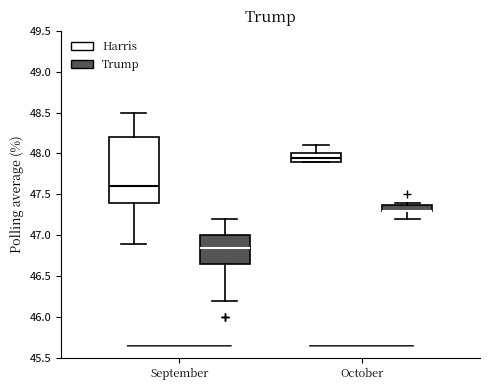

Reading left to right, transcribe this box plot: for each box, give where its median line is, the range the box spans, and where its two whiskers end, as read against the y-axis. The values are not printed on the chart, so give them approximately, as read against the axis.

September (Harris): median 47.60, box 47.40 to 48.20, whiskers 46.90 to 48.50
September (Trump): median 46.85, box 46.65 to 47.00, whiskers 46.20 to 47.20
October (Harris): median 47.95, box 47.90 to 48.00, whiskers 47.90 to 48.10
October (Trump): median 47.30 (drawn on the box's lower edge), box 47.30 to 47.40, whiskers 47.20 to 47.40 (just above the box's upper edge)